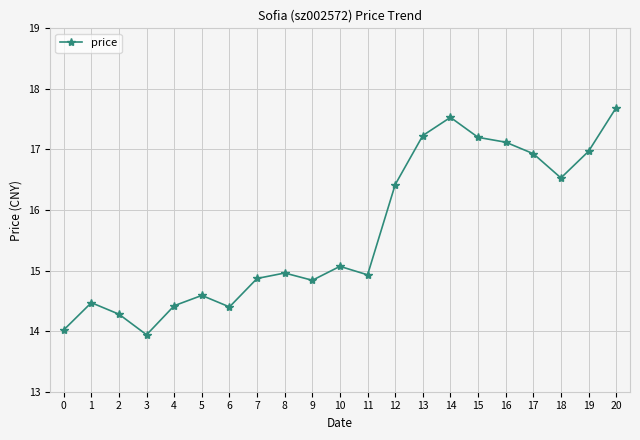

What is the change in value from 4 to 18?

+2.1